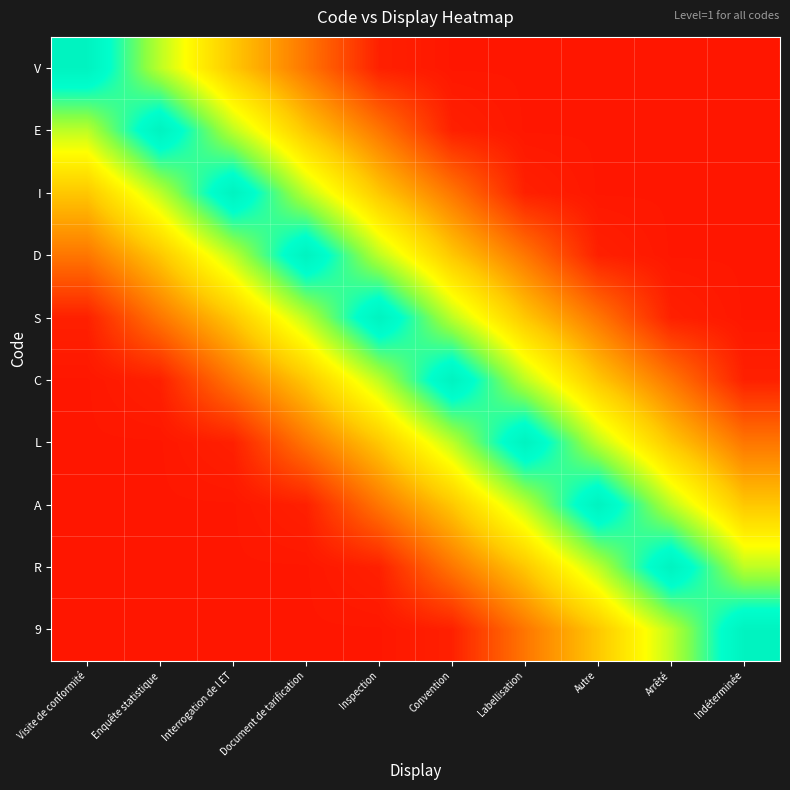

At which category is the sum across all series the highest?

Inspection